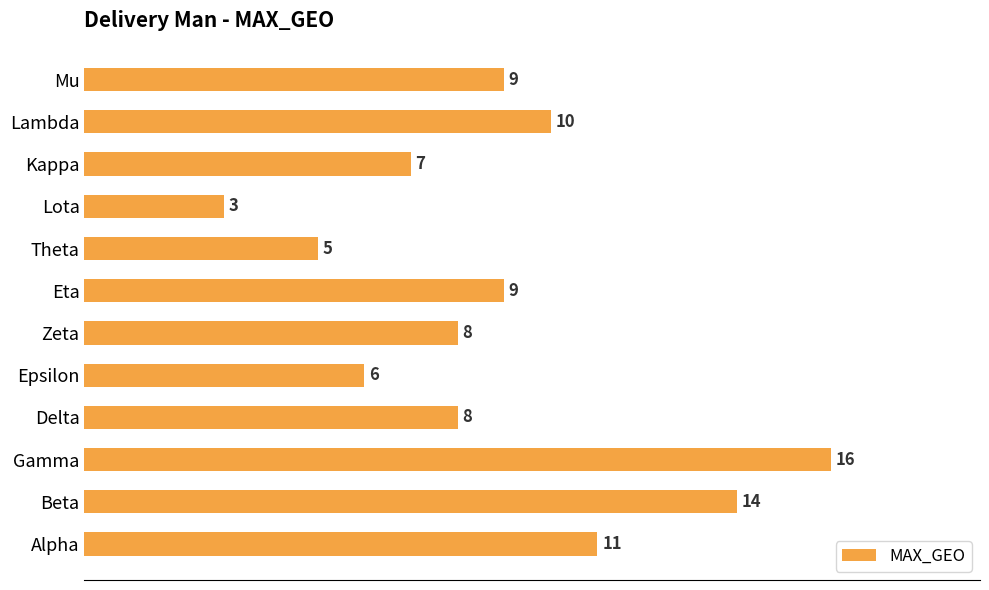

The value at Beta is 14. True or false?

True